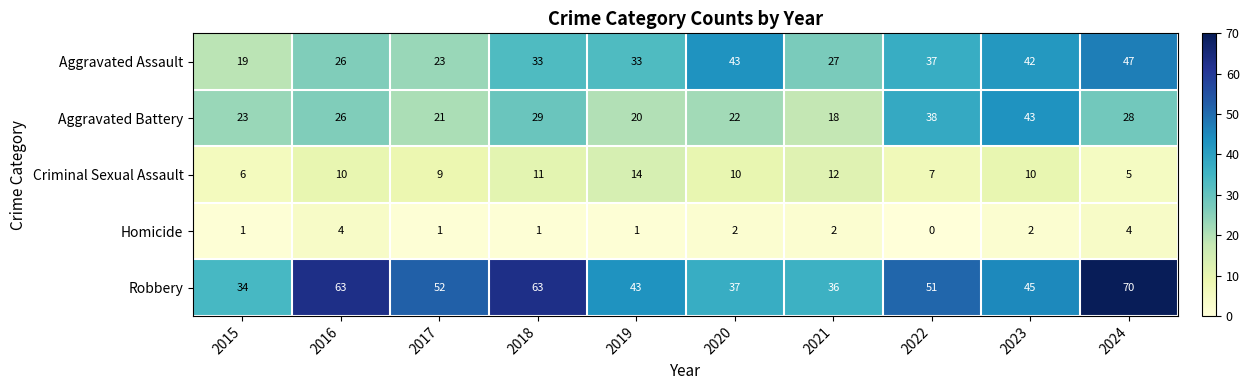

What is the spread (max minus min) of values at 2015?

33